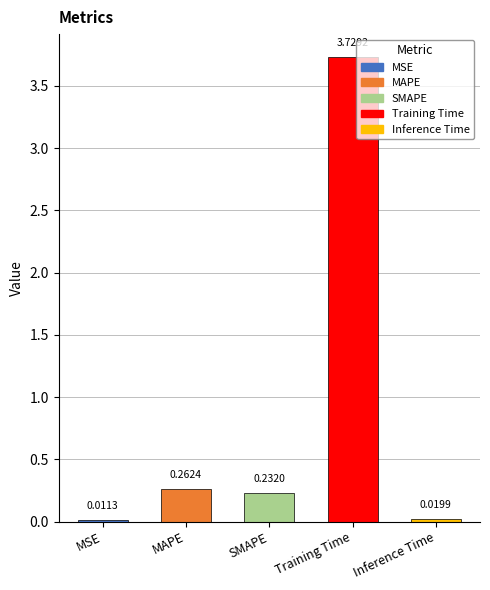

What is the sum of all values?

4.3